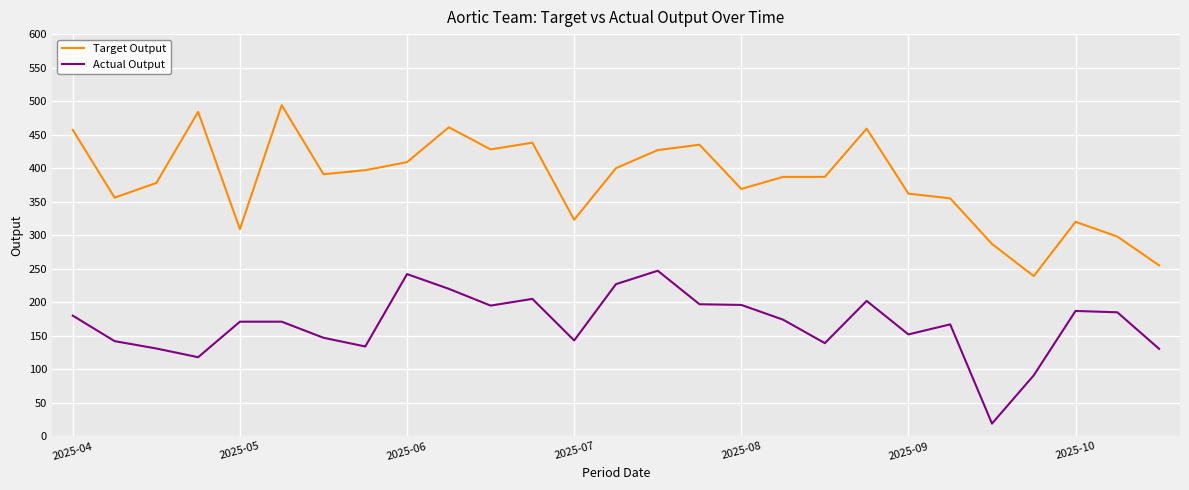

How many lines are shown in the chart?

2